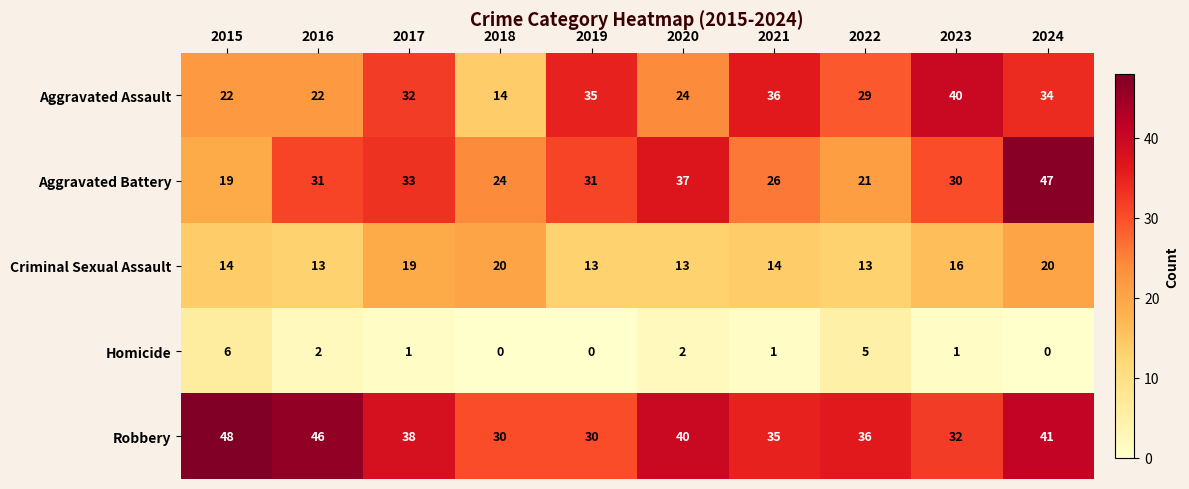

Is it true that Criminal Sexual Assault equals 8 at 2017?

False